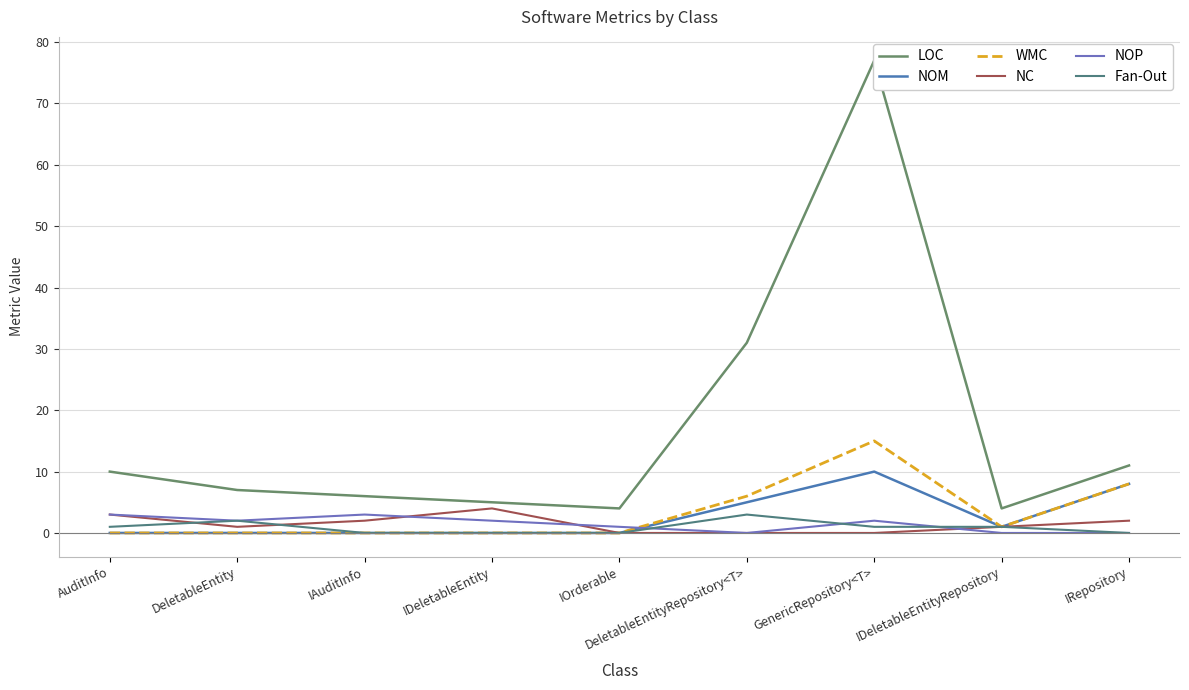

How many values in the Fan-Out series are below 1?

4